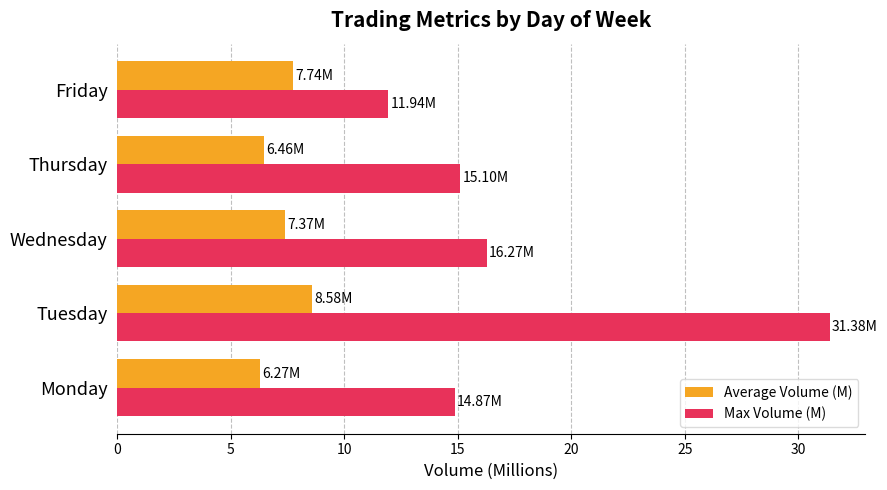

Rank the series by their maximum value, from highest to lowest.

Max Volume (M), Average Volume (M)